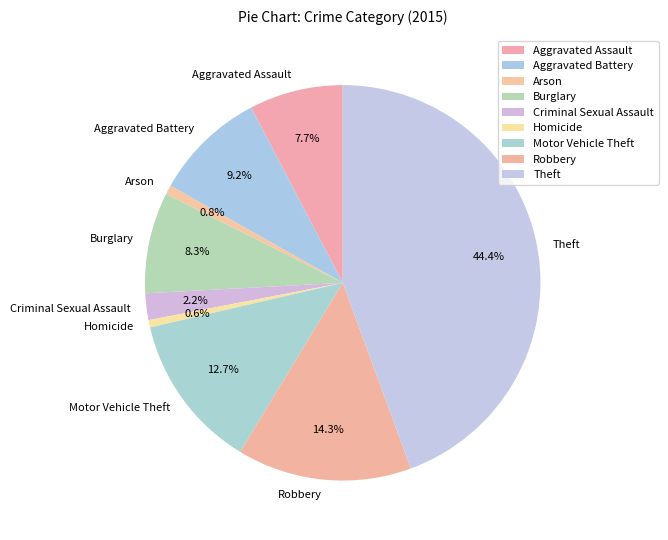

Is there any slice that represents more than half of the pie?

No